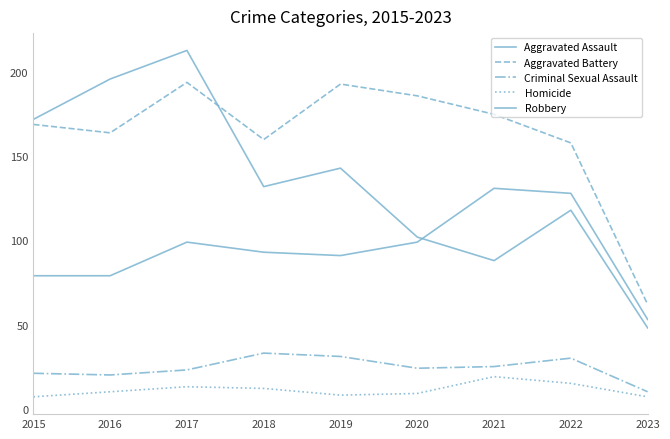

How many lines are shown in the chart?

5